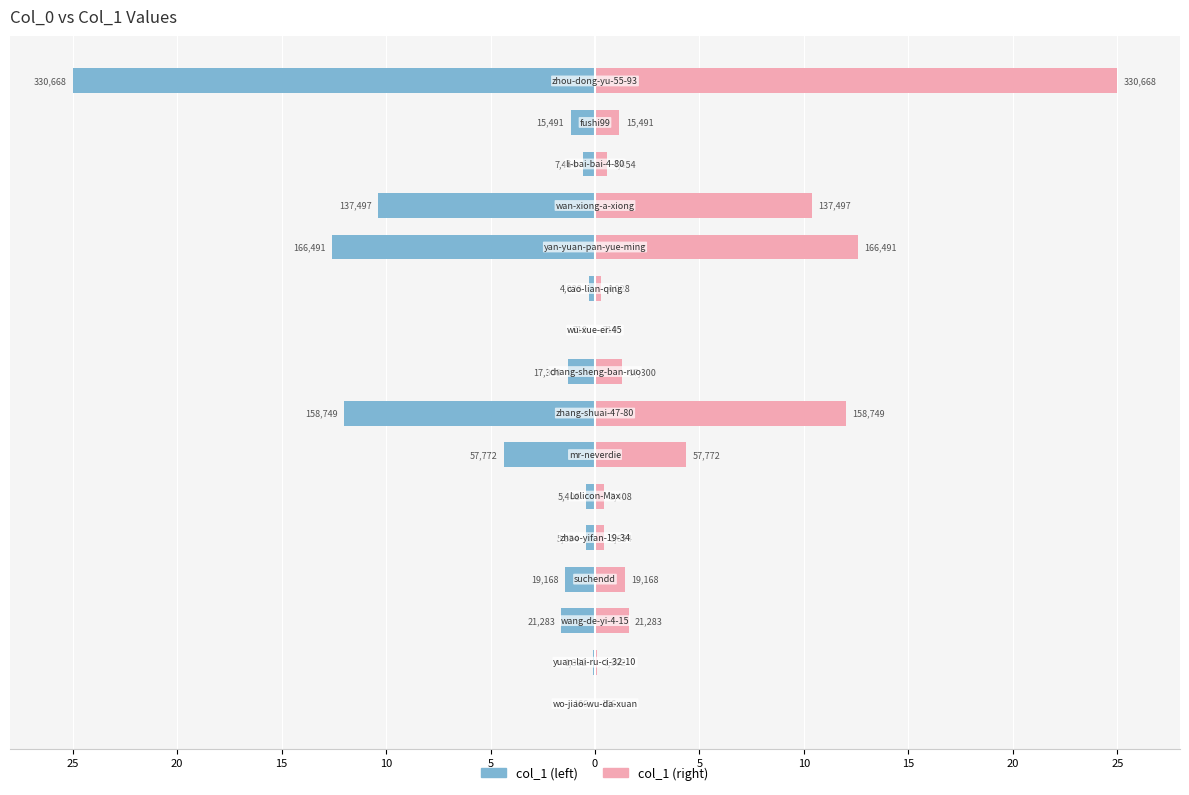

What is the sum of all col_1 (left) values?

-71.8